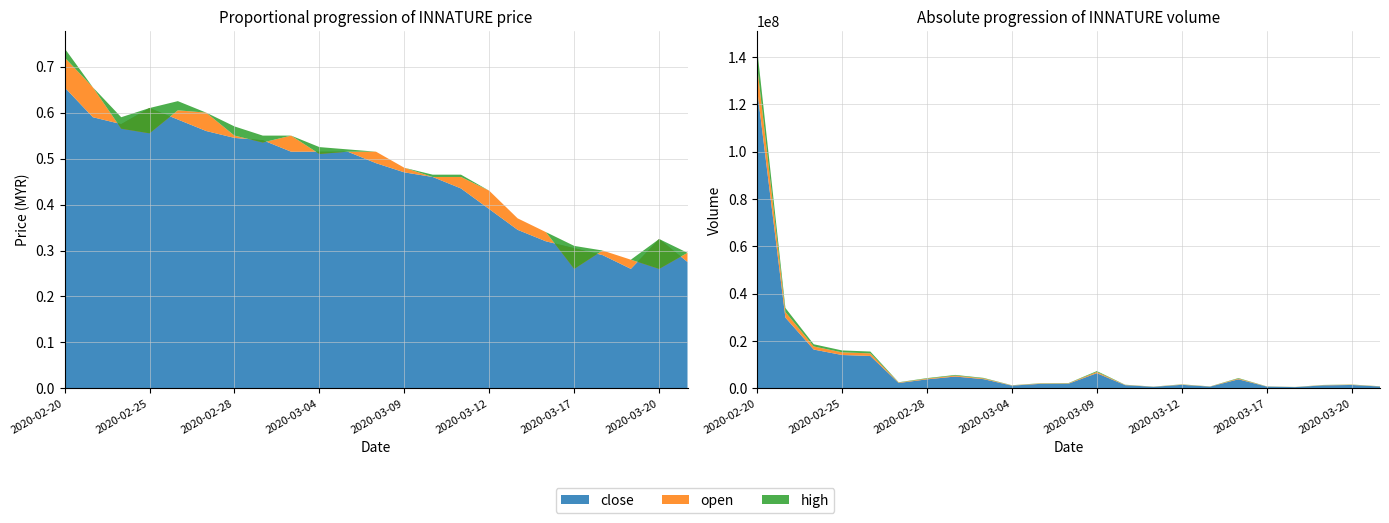

Reading left to right, what are all the values shown in this chart?

close: 0.7	0.6	0.6	0.6	0.6	0.6	0.5	0.5	0.5	0.5	0.5	0.5	0.5	0.5	0.4	0.4	0.3	0.3	0.3	0.3	0.3	0.3	0.3
open: 0.7	0.7	0.6	0.6	0.6	0.6	0.6	0.5	0.6	0.5	0.5	0.5	0.5	0.5	0.5	0.4	0.4	0.3	0.3	0.3	0.3	0.3	0.3
high: 0.7	0.7	0.6	0.6	0.6	0.6	0.6	0.6	0.6	0.5	0.5	0.5	0.5	0.5	0.5	0.4	0.4	0.3	0.3	0.3	0.3	0.3	0.3